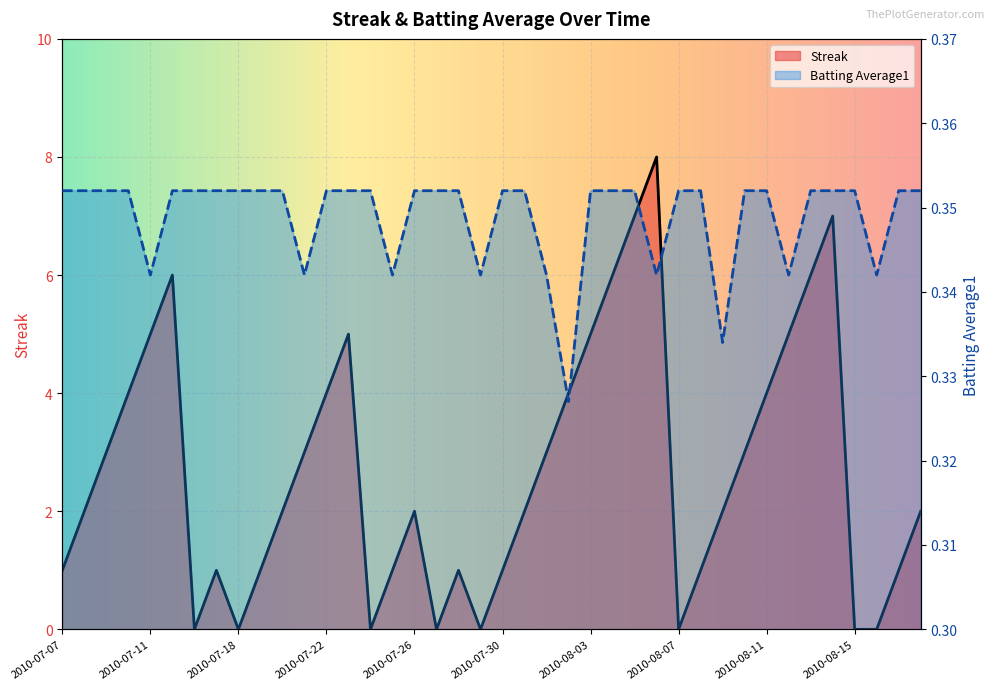

List the series in order of their overall mean, lowest first.

Batting Average1, Streak